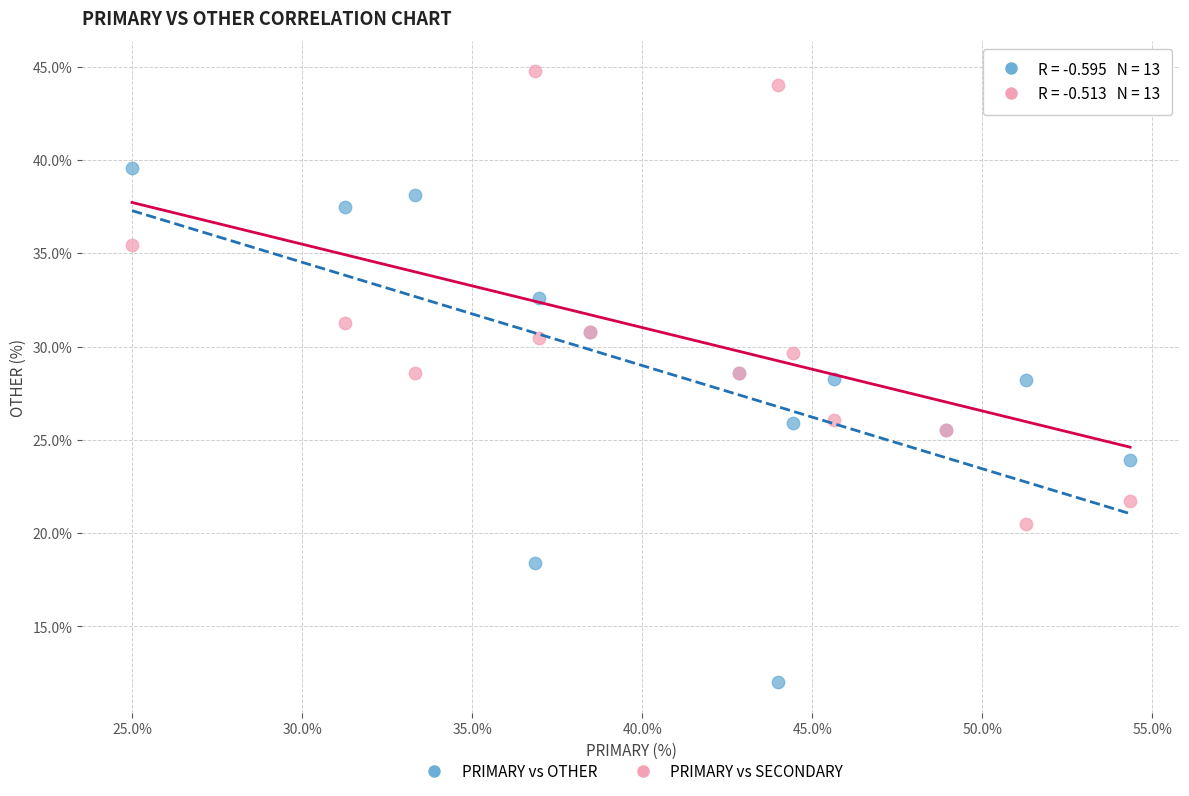

Which series has the widest spread of Y values?

PRIMARY vs OTHER